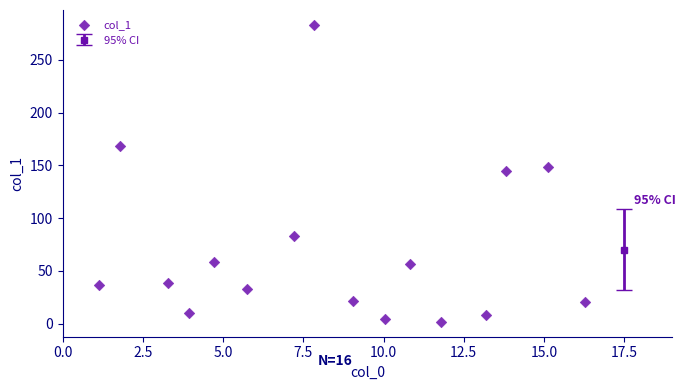

What is the range of Y values (max minus min)?

281.4